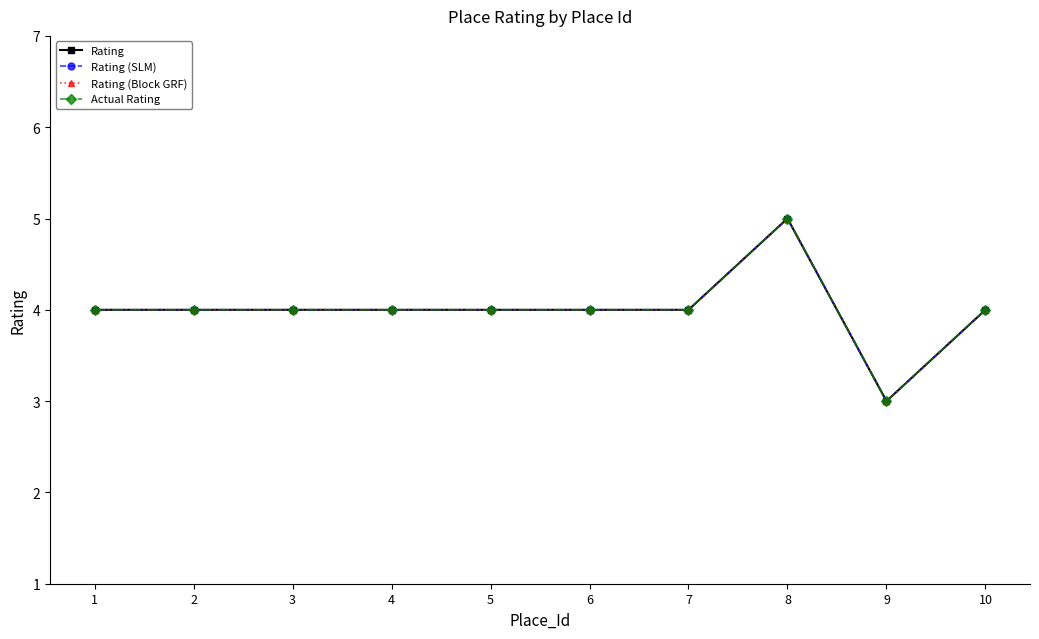

True or false: Actual Rating and Rating (Block GRF) cross at least once.

False